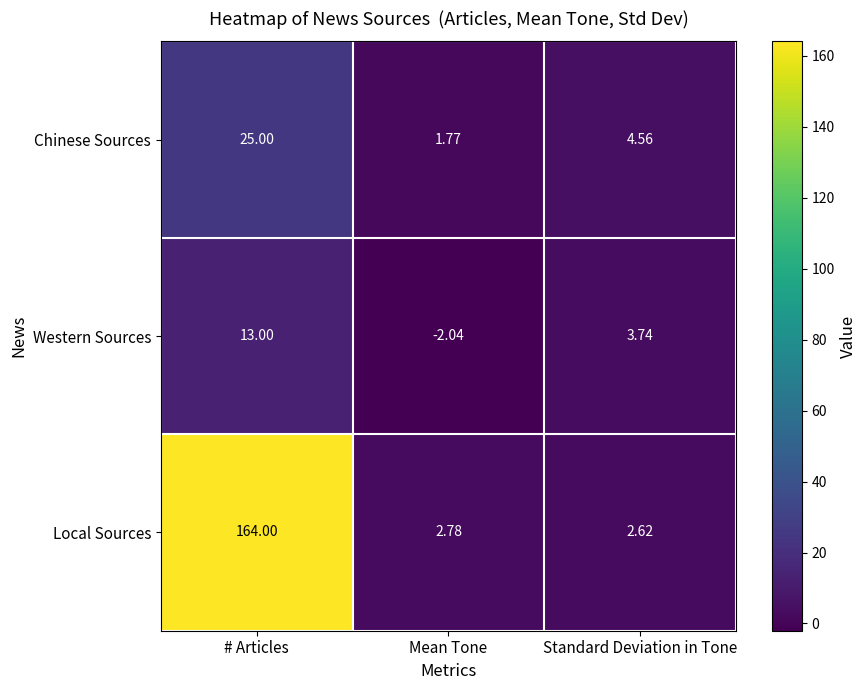

How many values in the Chinese Sources series exceed 4?

2